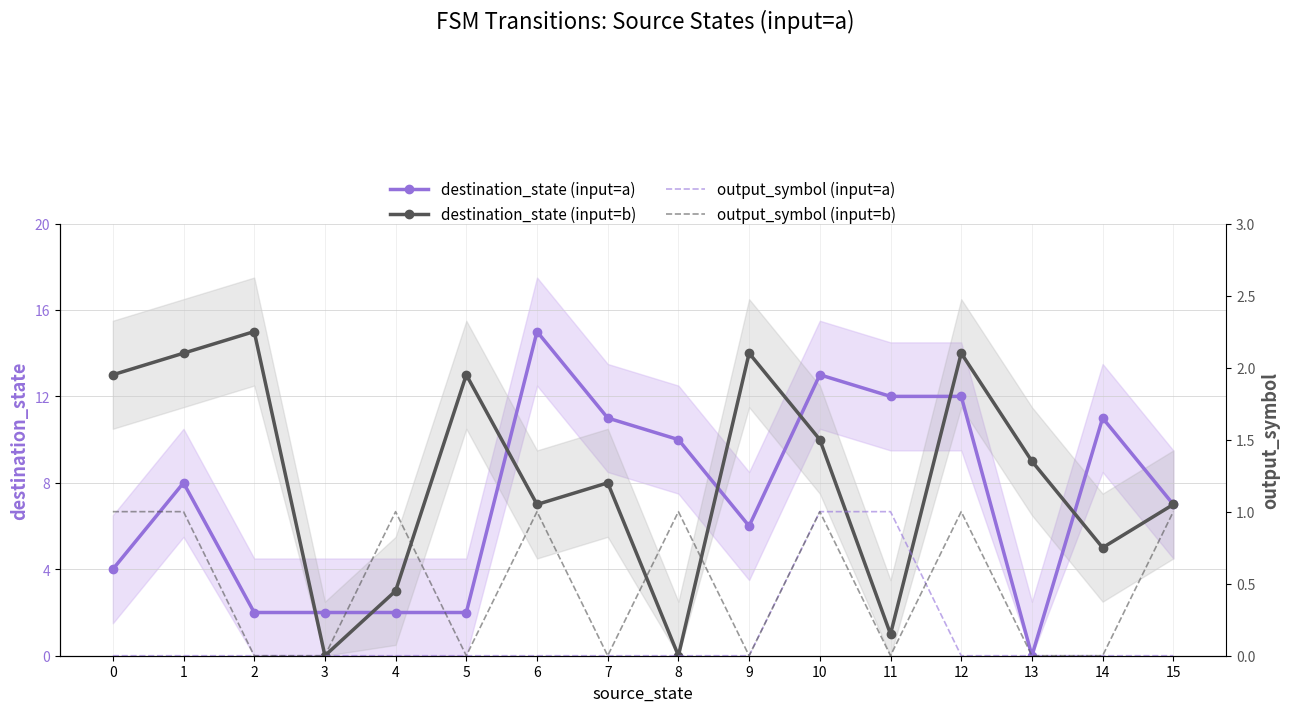

What is the value of the destination_state (input=b) point at the 13th from the left?

14